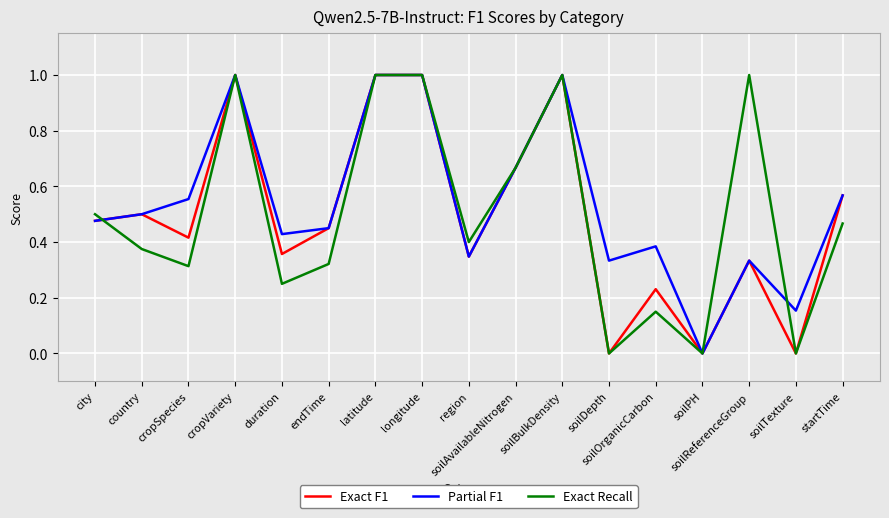

Count the Partial F1 values in the range 0 to 1.

17